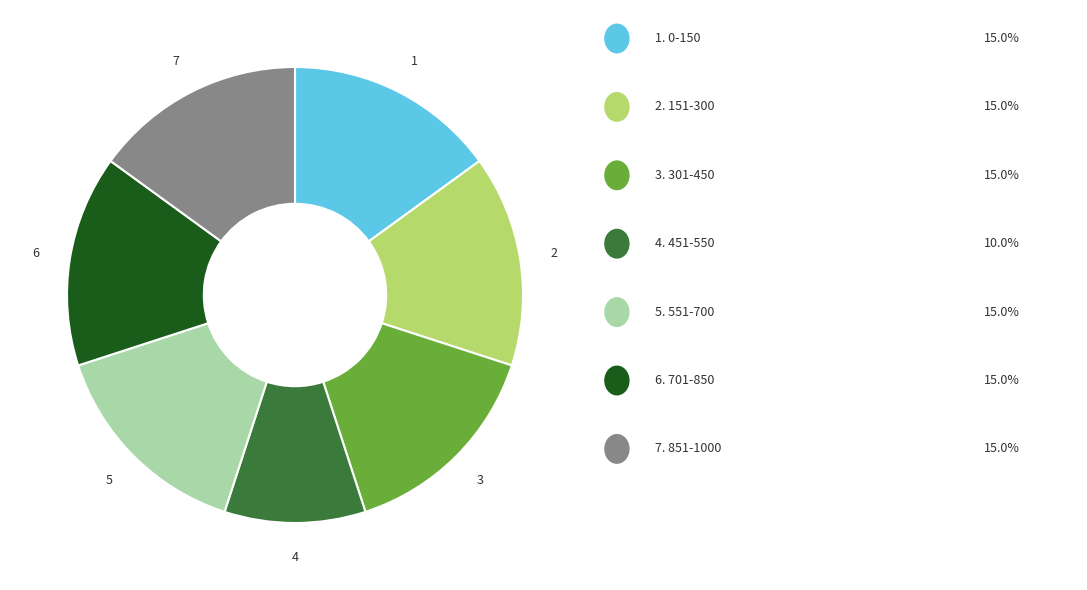

Is there a majority slice in this chart?

No